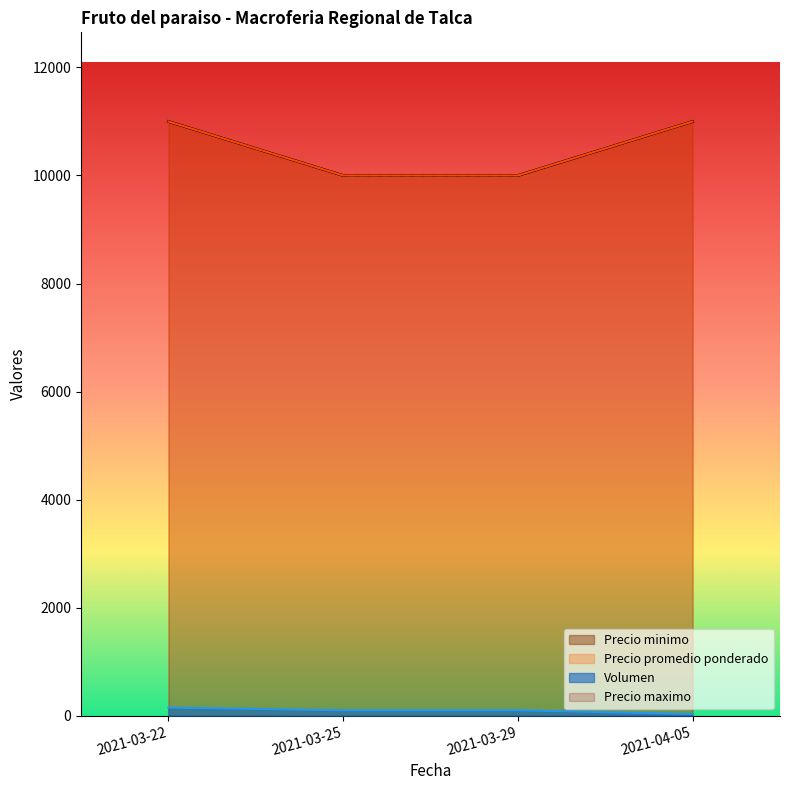

True or false: Precio minimo and Precio promedio ponderado cross at least once.

False